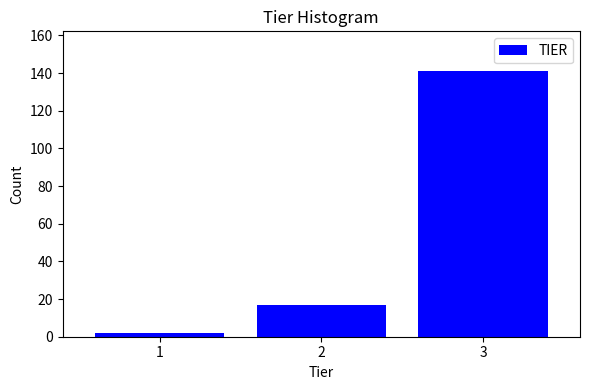

What is the height of the bar covering 0.5 to 1.5 on the x-axis? The values are not printed on the chart, so give them approximately, as read against the axis.

2